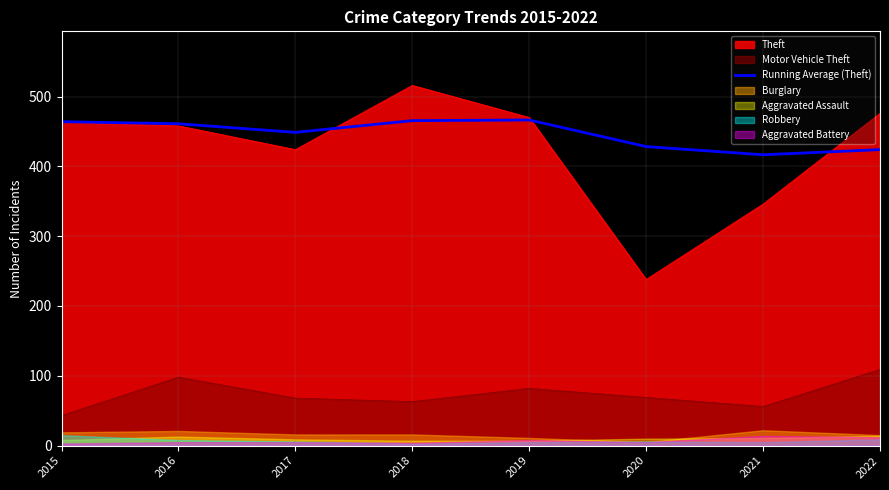

Is it true that the value at 2021 is 416.6?

True